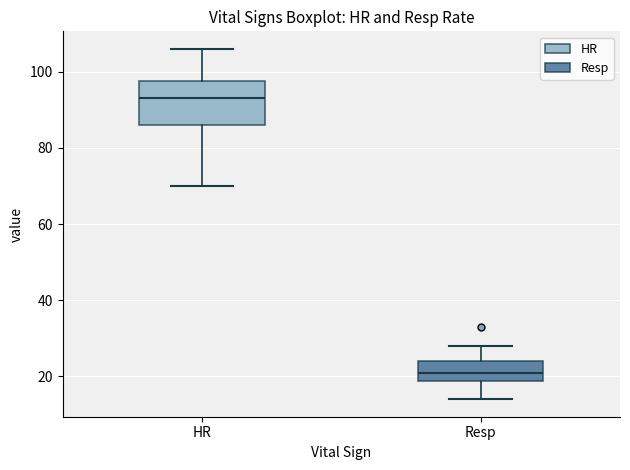

Where does the upper whisker of the box for HR end on the y-axis? The values are not printed on the chart, so give them approximately, as read against the axis.

106